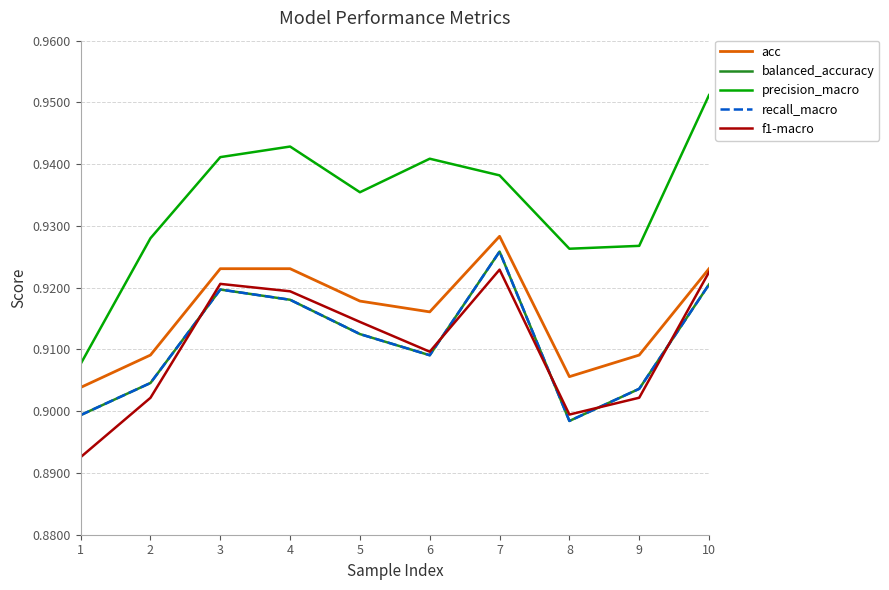

At which category does balanced_accuracy reach its first local peak?

3